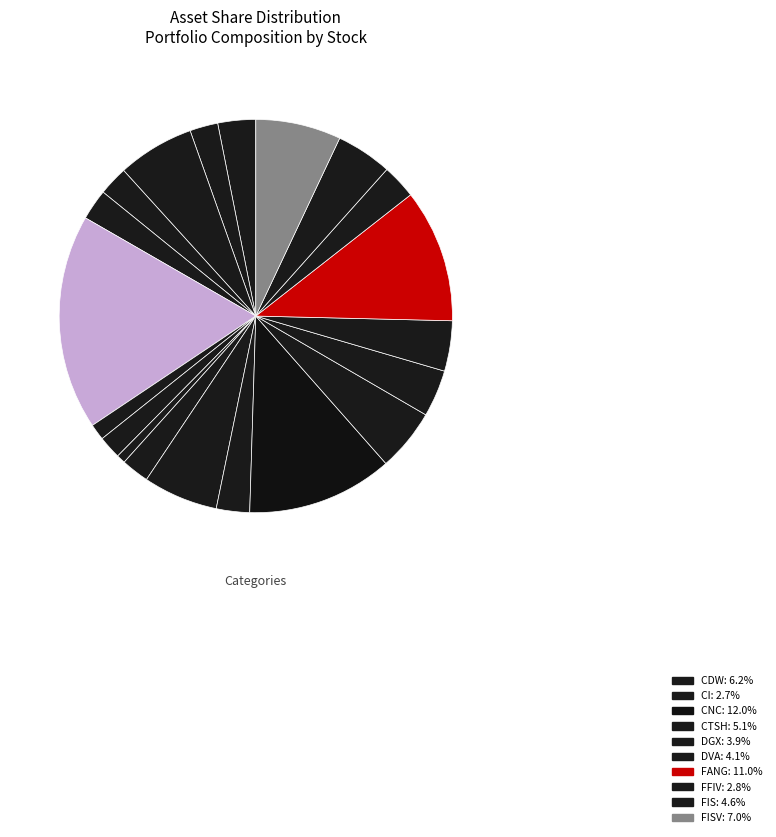

How many slices are in this pie chart?

20